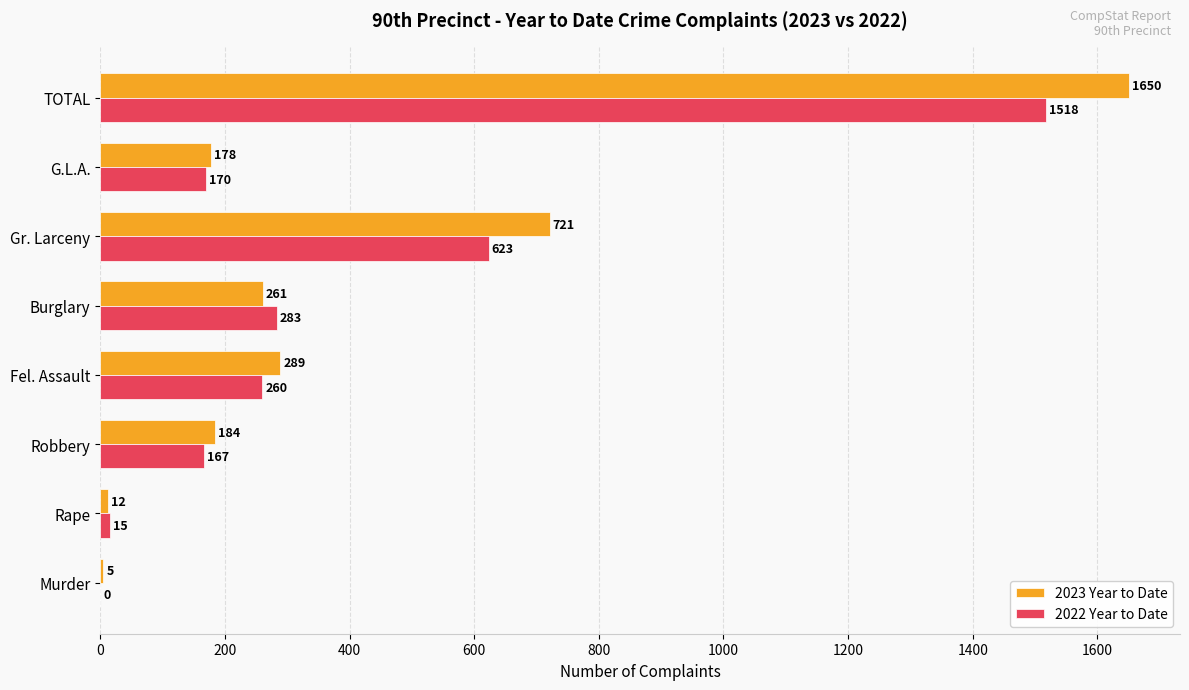

What is the sum of all 2023 Year to Date values?

3300